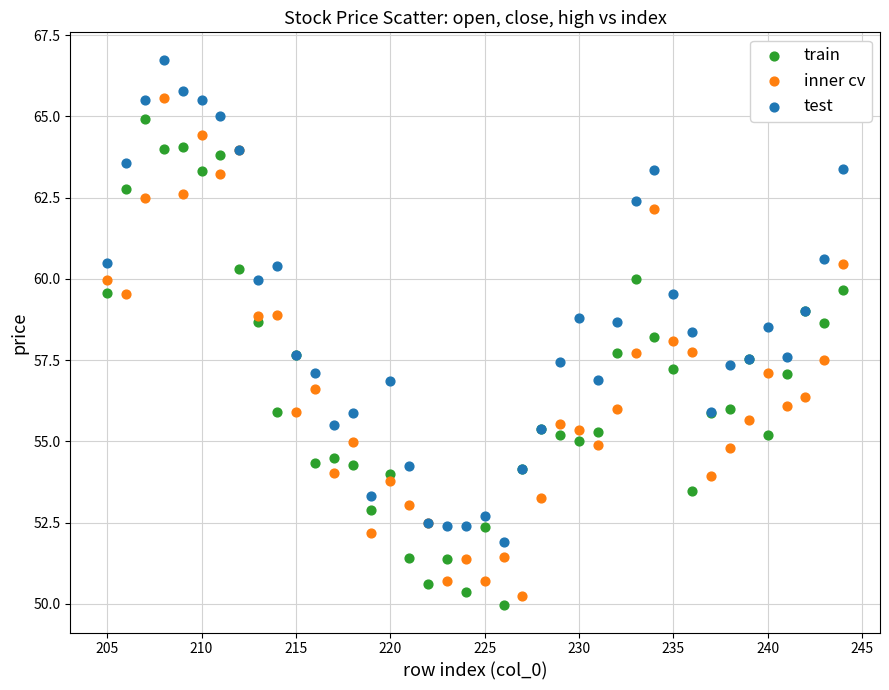

Which series contains the highest Y value?

test